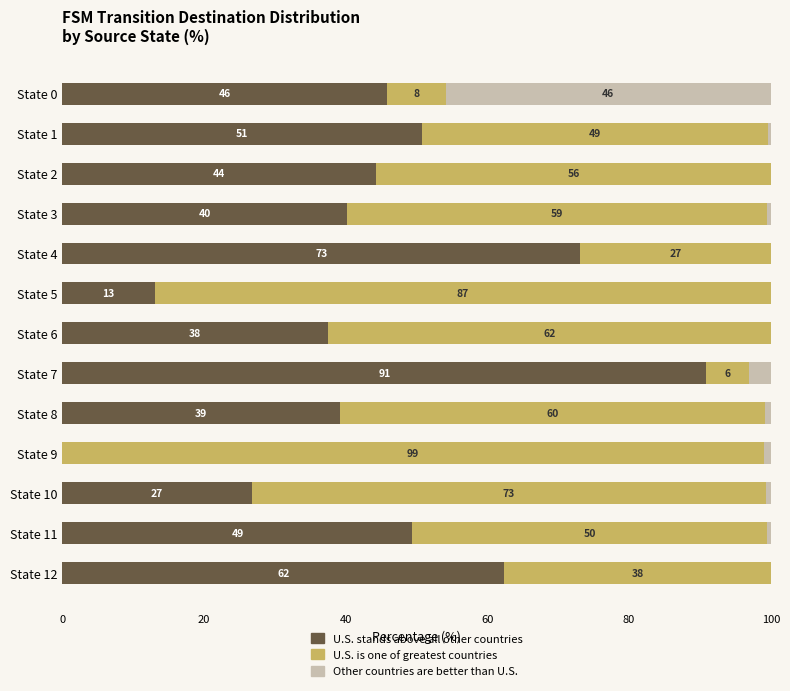

What is the total value across all series at State 4?

100.0